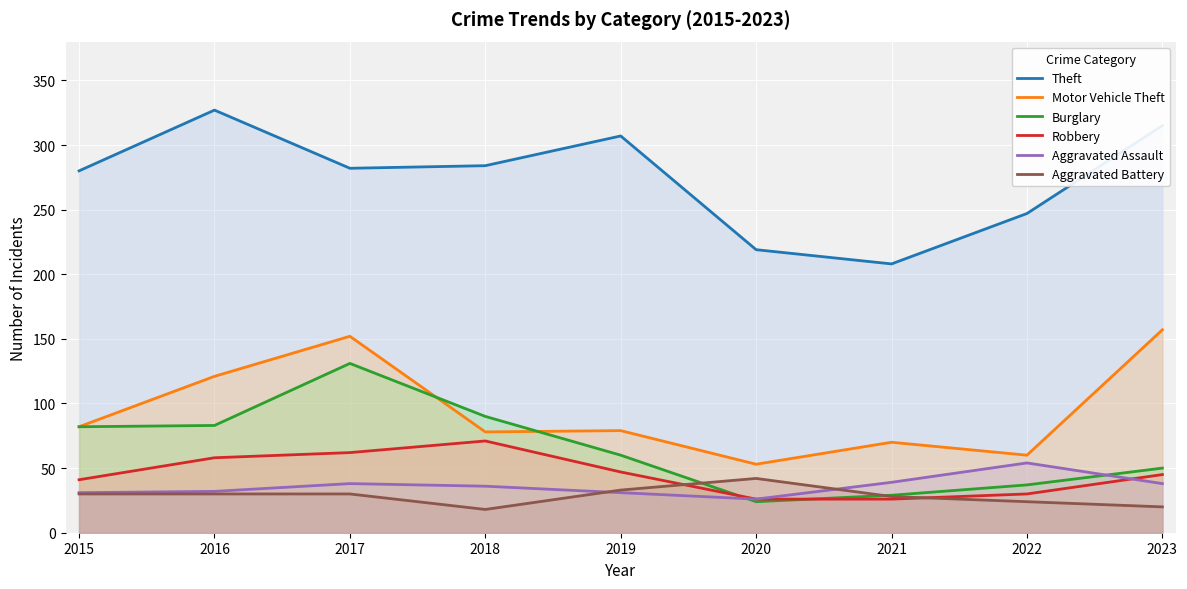

How many data points in Aggravated Battery are above 30?

2